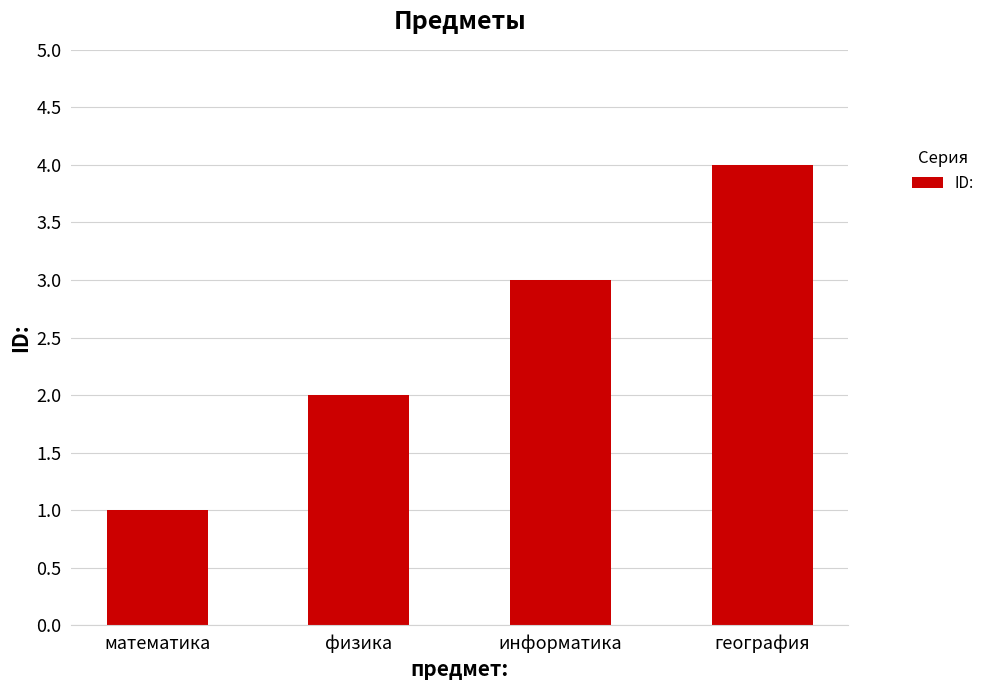

List the labels in order of value, largest first.

география, информатика, физика, математика